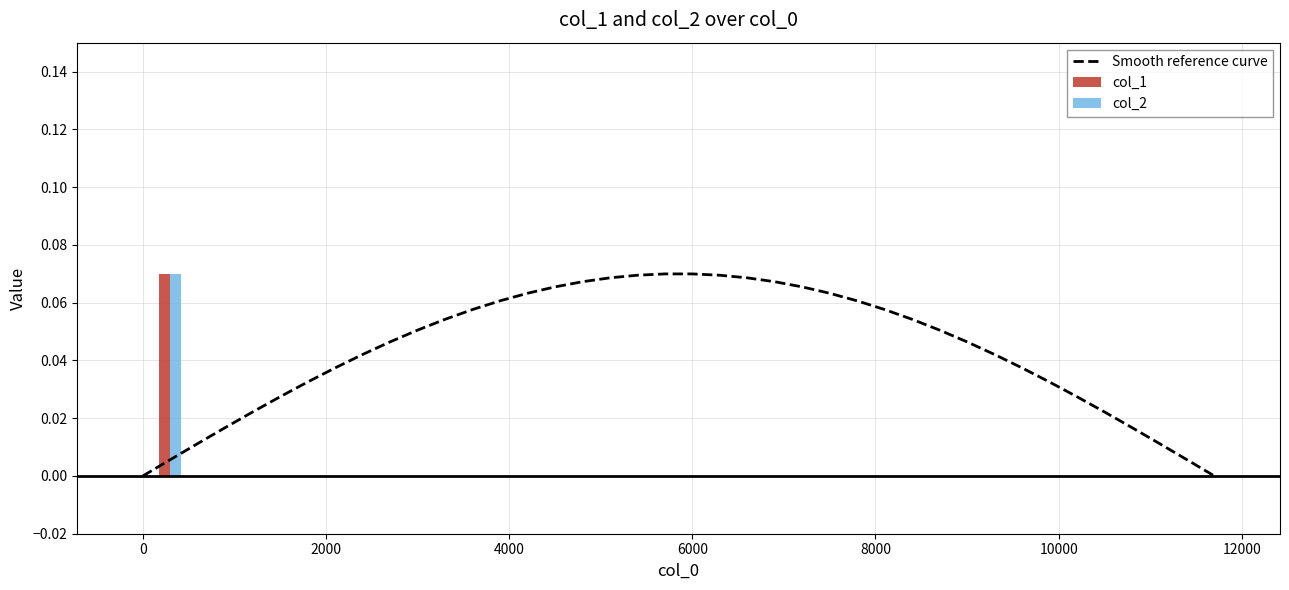

What position from the right is 8000?

35